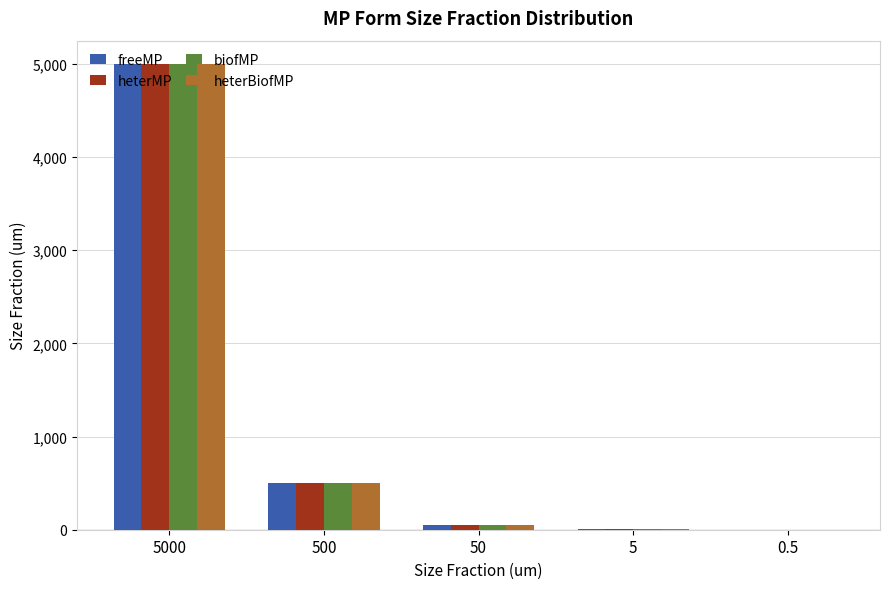

The value of freeMP at 5000 is 3234.1. True or false?

False